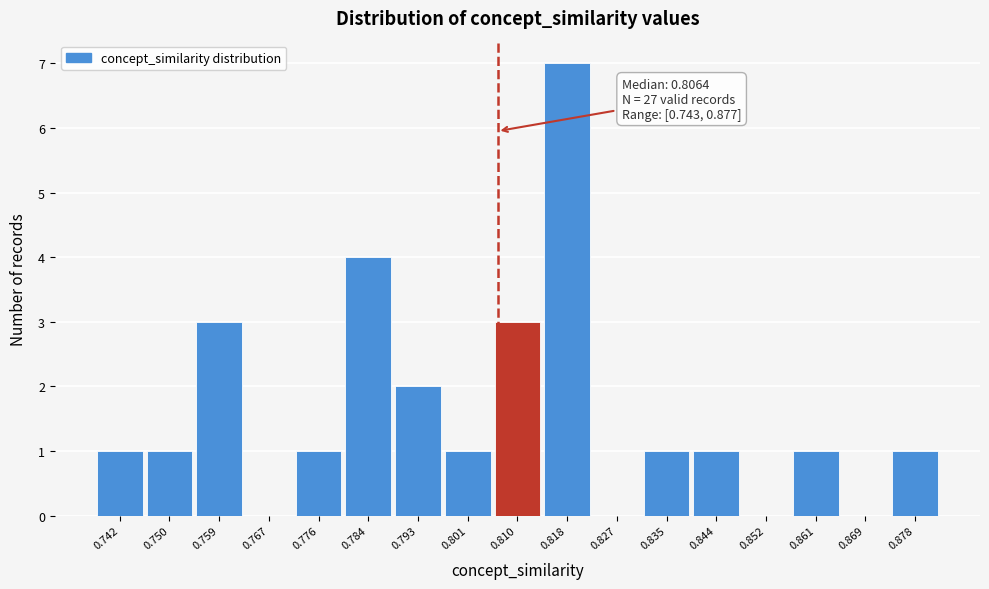

Over which range of the x-axis is the bar tallest?

0.814 to 0.823